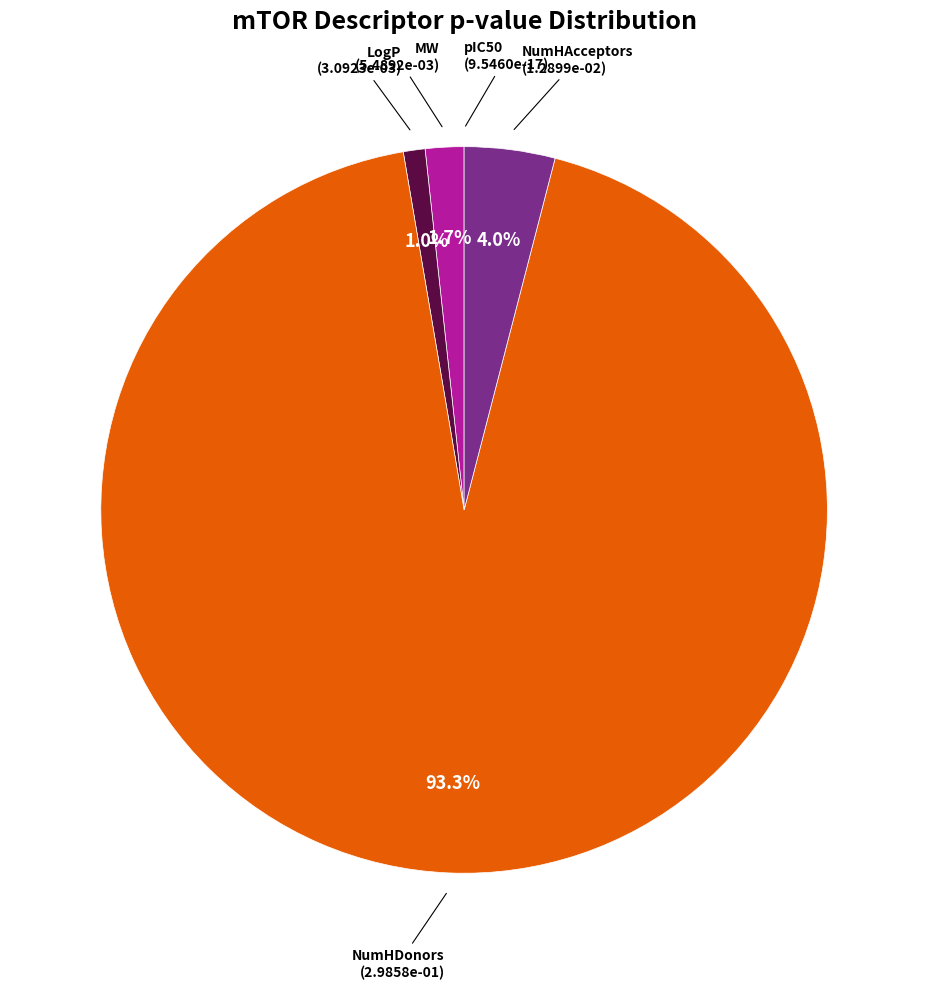

True or false: NumHDonors accounts for 93% of the total.

True